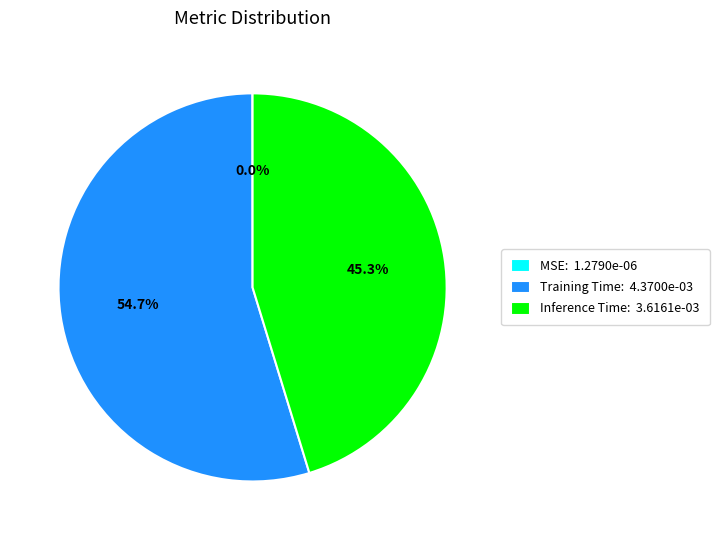

Which slice represents more than half of the pie?

Training Time